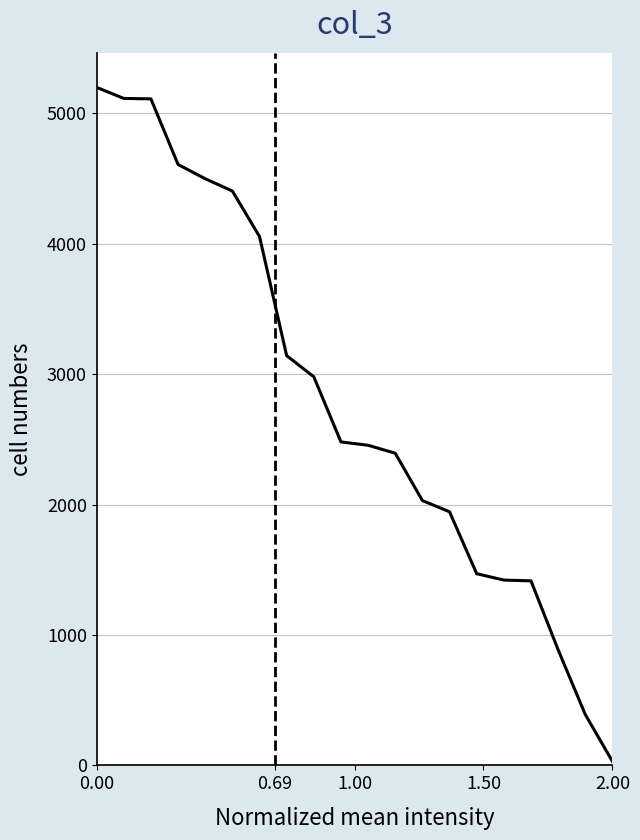

What is the maximum value shown in the chart?

5200.0